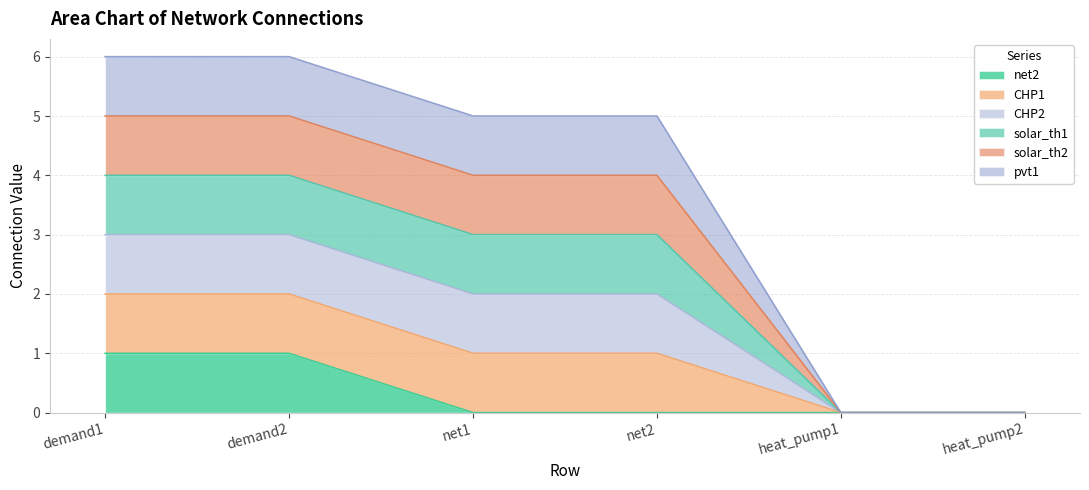

How many values in the net2 series exceed 0?

2